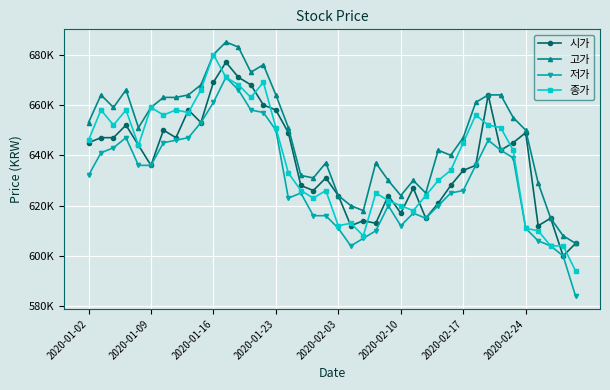

At which category does the chart reach its peak across all series?

11